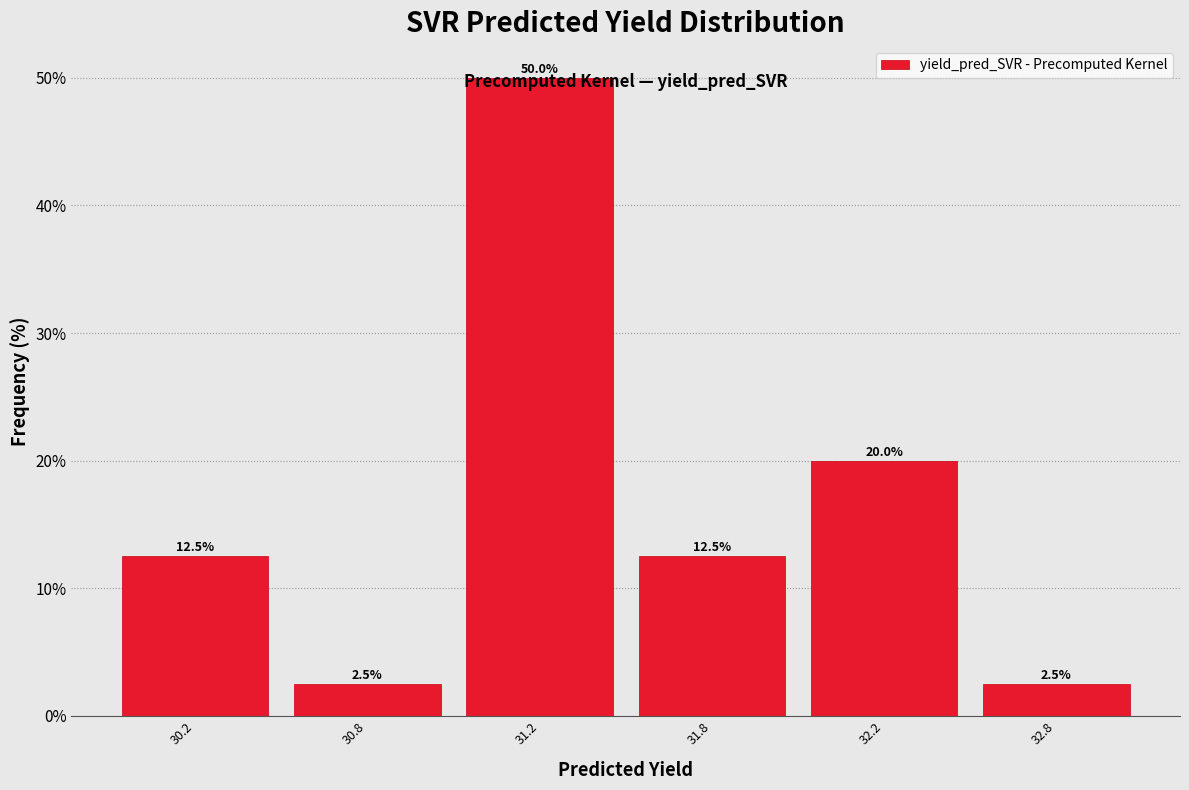

What is the difference between the second highest and second lowest values?

17.5